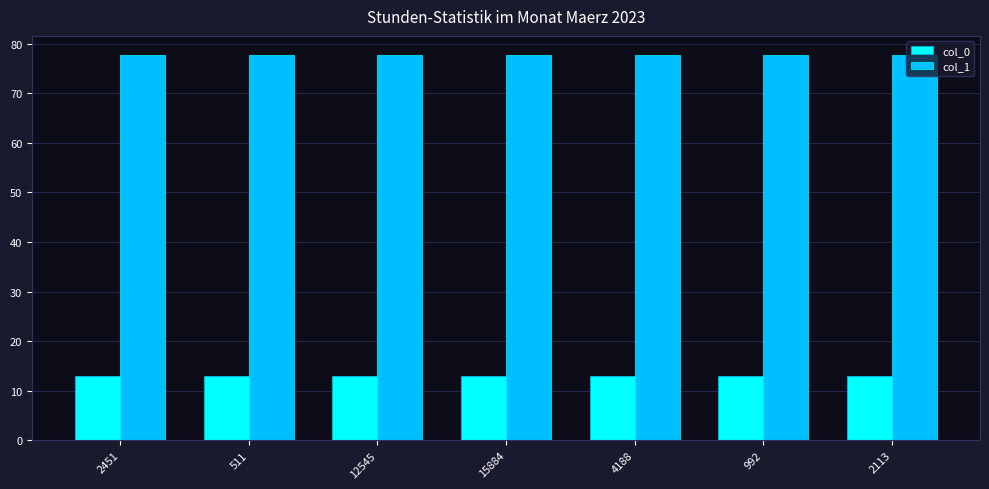

What is the smallest value displayed?

12.9